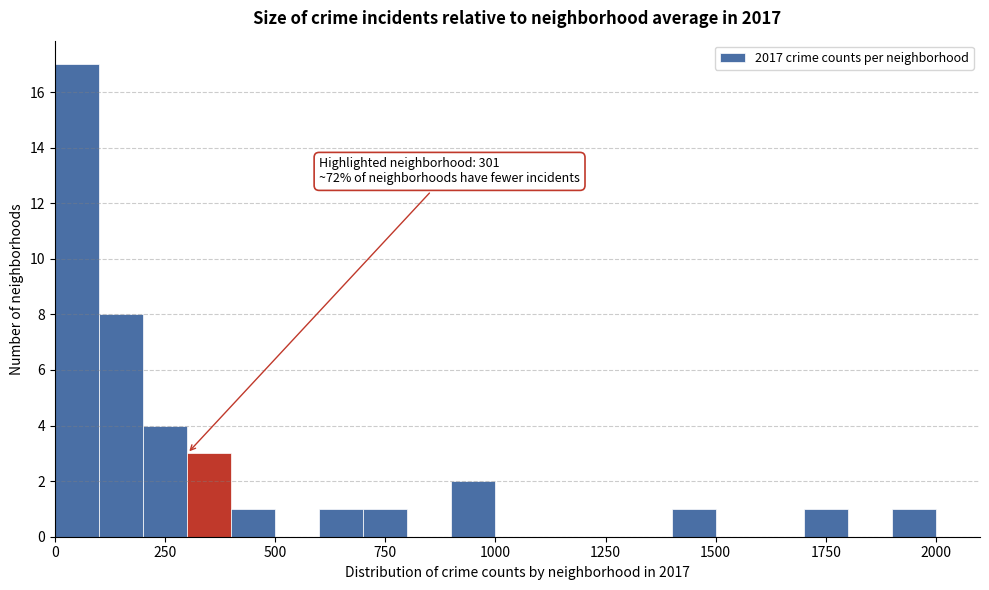

Around what value on the x-axis is the tallest bar? Give the approximate position of its centre, as read against the axis.

50